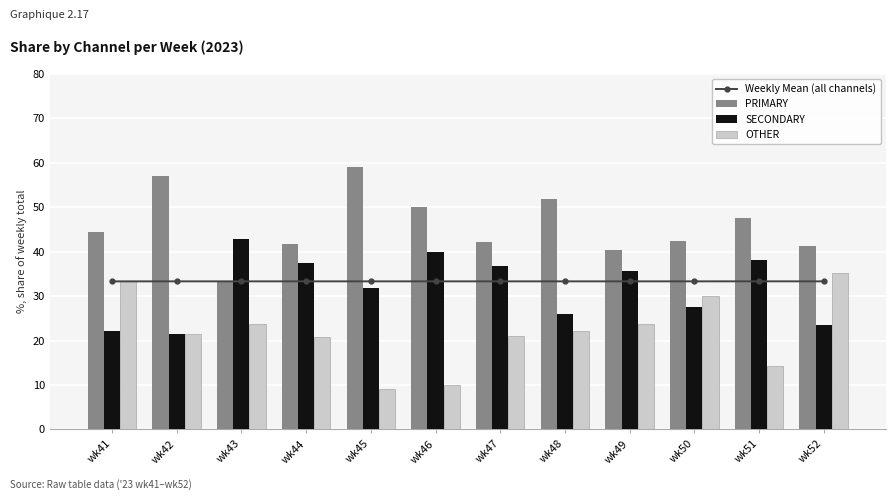

Rank the series by their maximum value, from lowest to highest.

Weekly Mean (all channels), OTHER, SECONDARY, PRIMARY